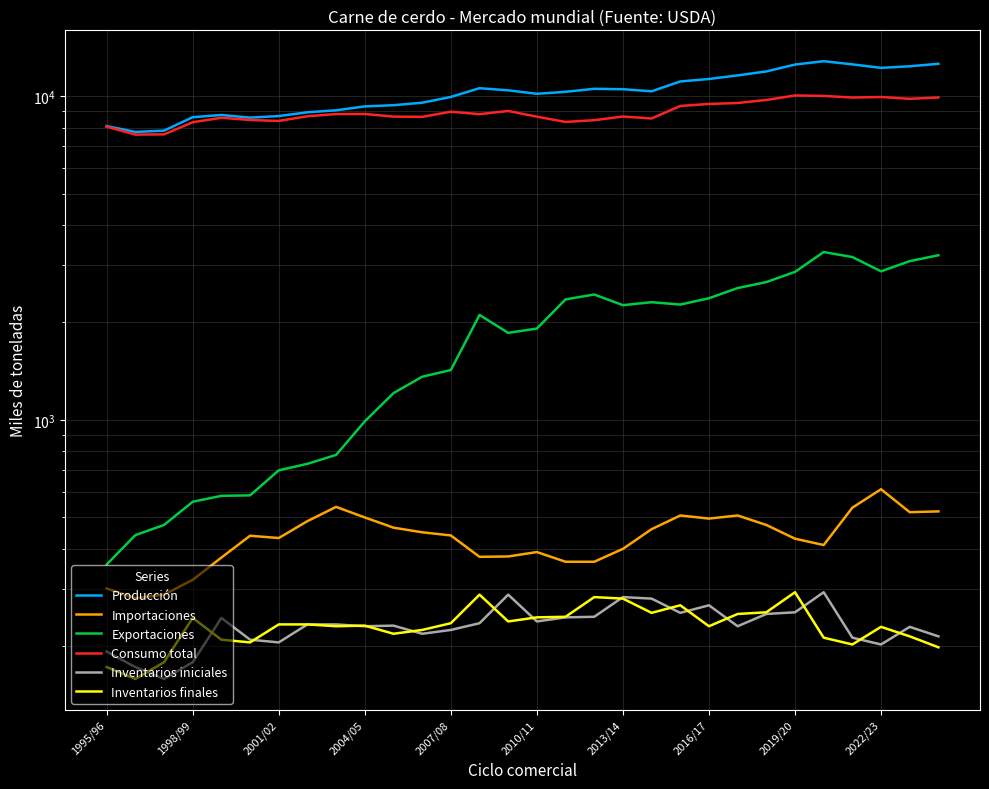

Is it true that Inventarios finales equals 238 at 14?

True